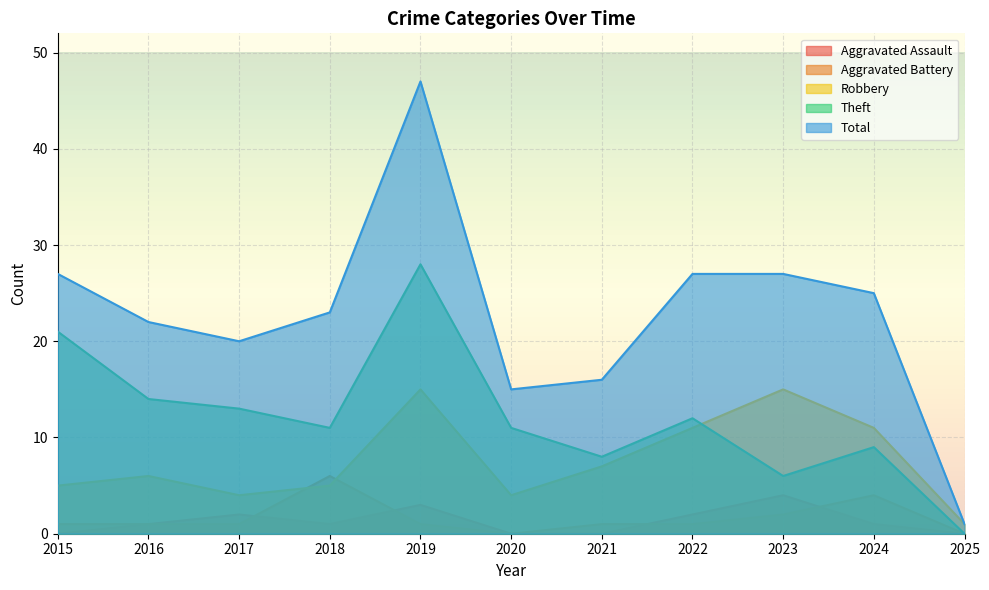

List the series in order of their peak value, lowest first.

Aggravated Assault, Aggravated Battery, Robbery, Theft, Total